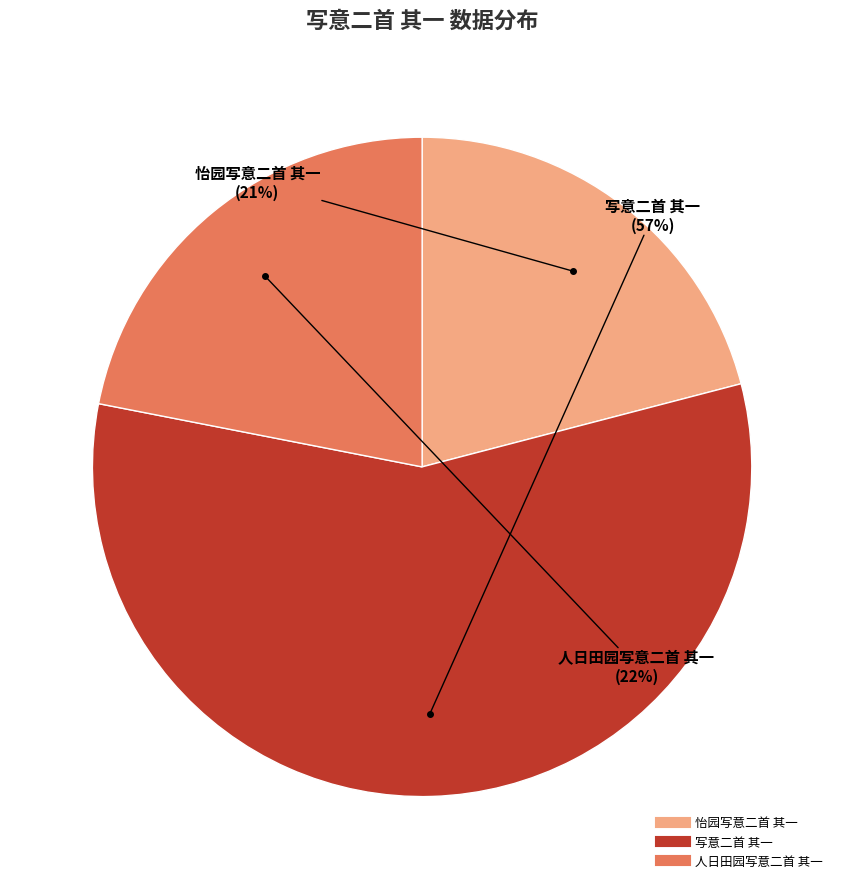

Does any single category account for the majority?

Yes